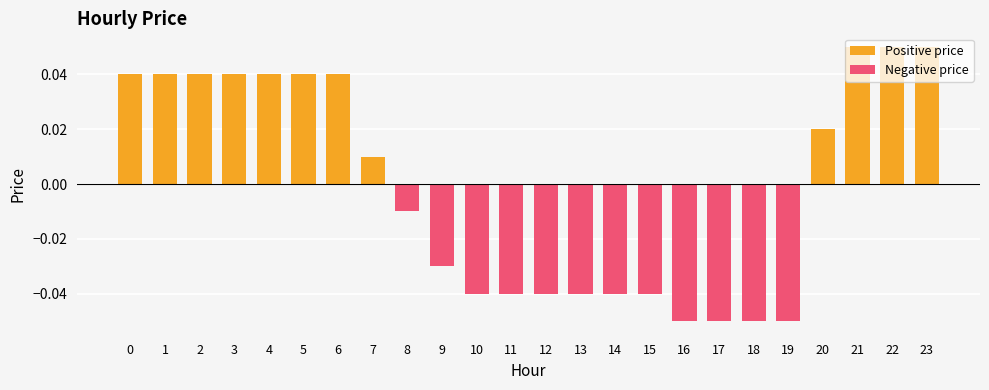

How many bars are there in each group?

2